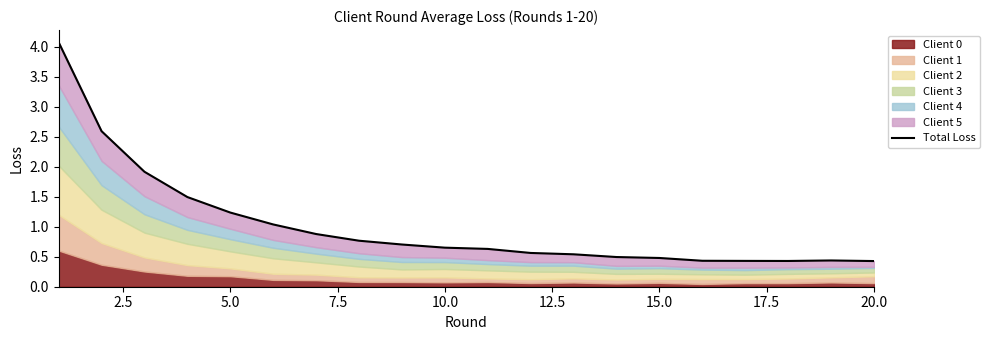

Does the chart have visible grid lines?

No